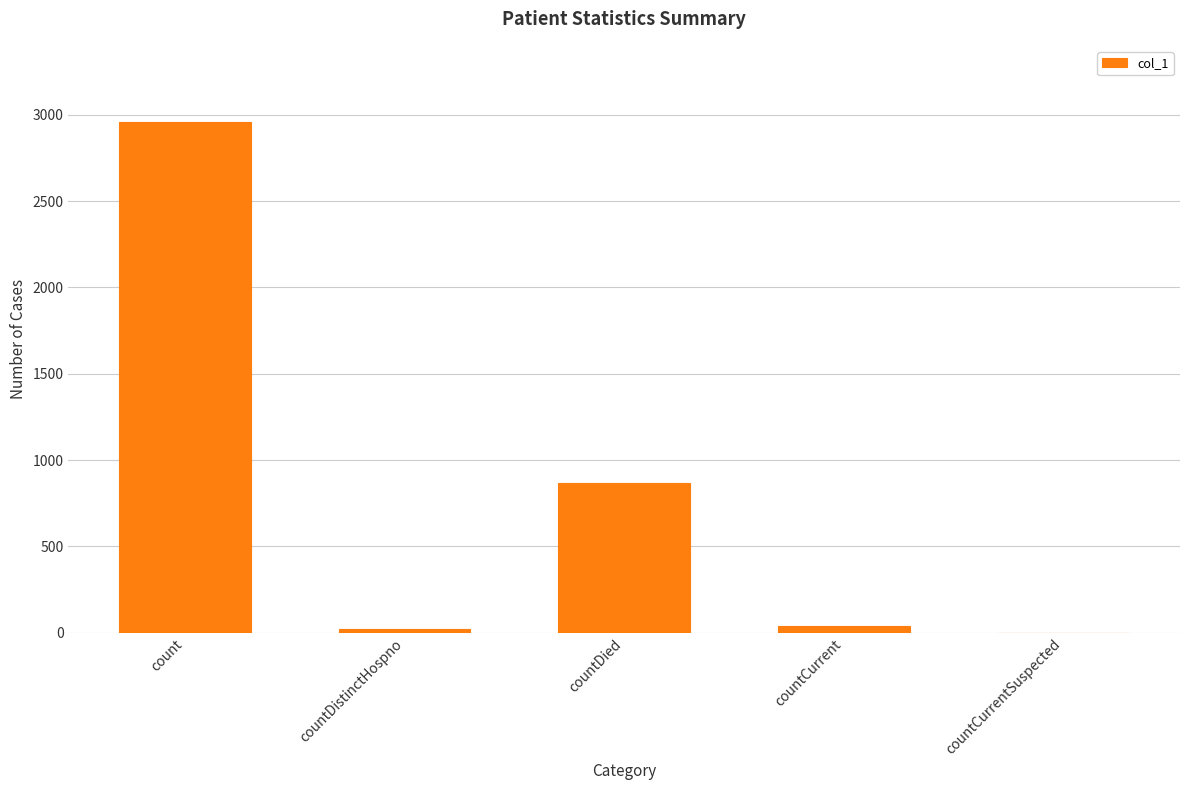

The value at countDistinctHospno is 22. True or false?

True